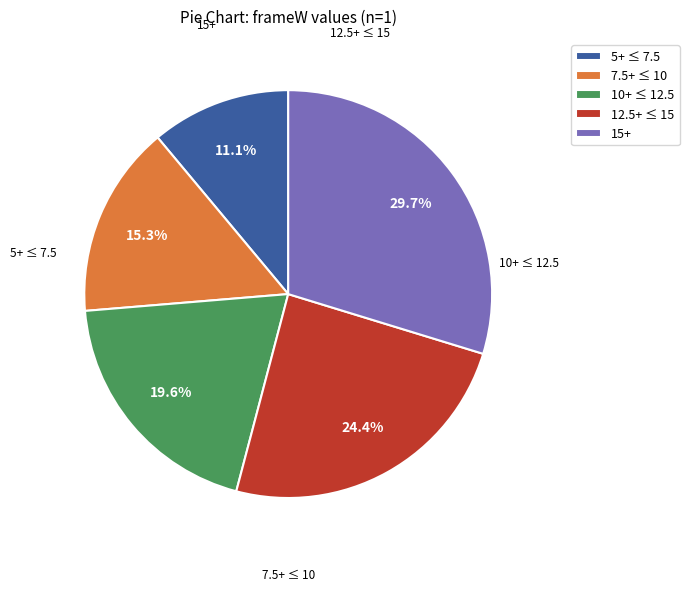

Rank the categories by value from lowest to highest.

5+ ≤ 7.5, 7.5+ ≤ 10, 10+ ≤ 12.5, 12.5+ ≤ 15, 15+